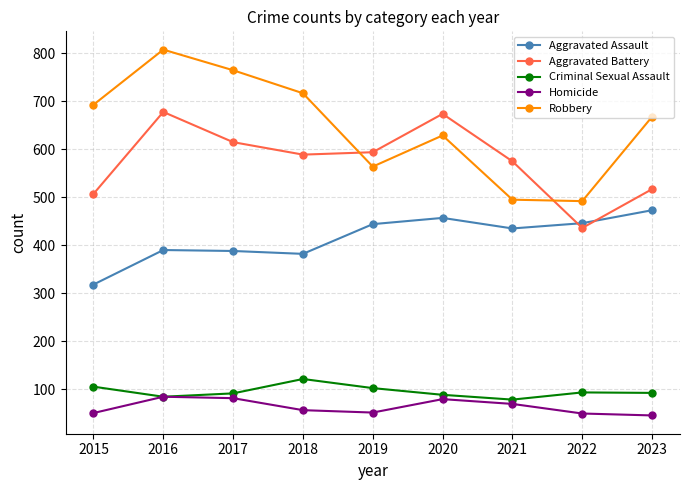

The value of Aggravated Assault at 2015 is 101. True or false?

False